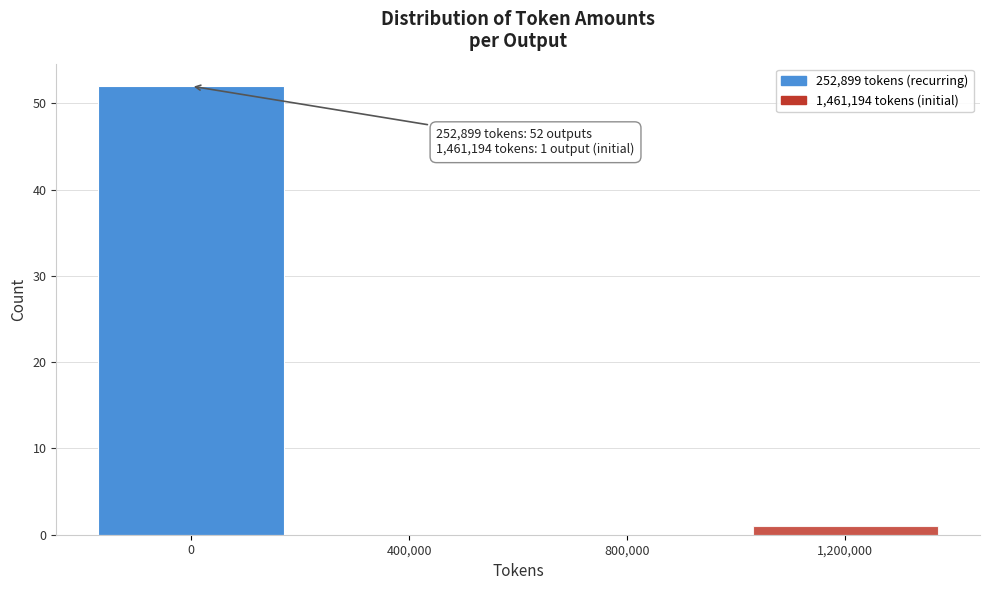

Reading left to right, what are all the values shown in this chart?

0=52	400,000=0	800,000=0	1,200,000=1